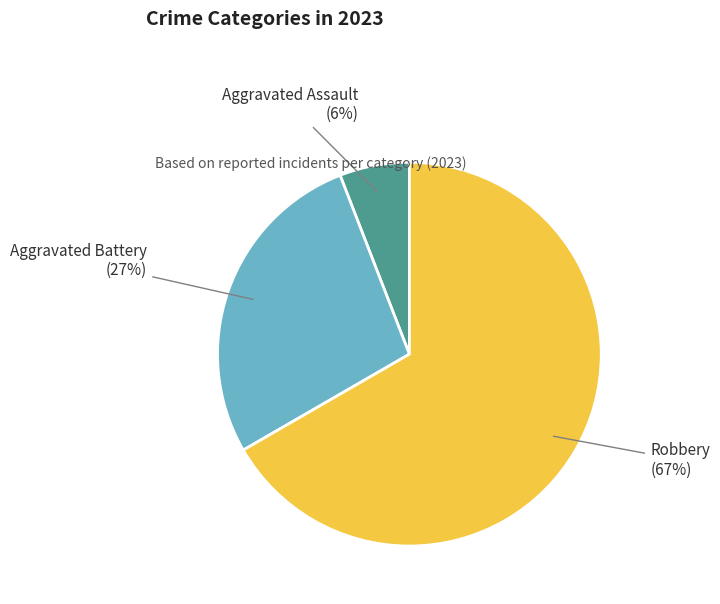

How many slices are in this pie chart?

3